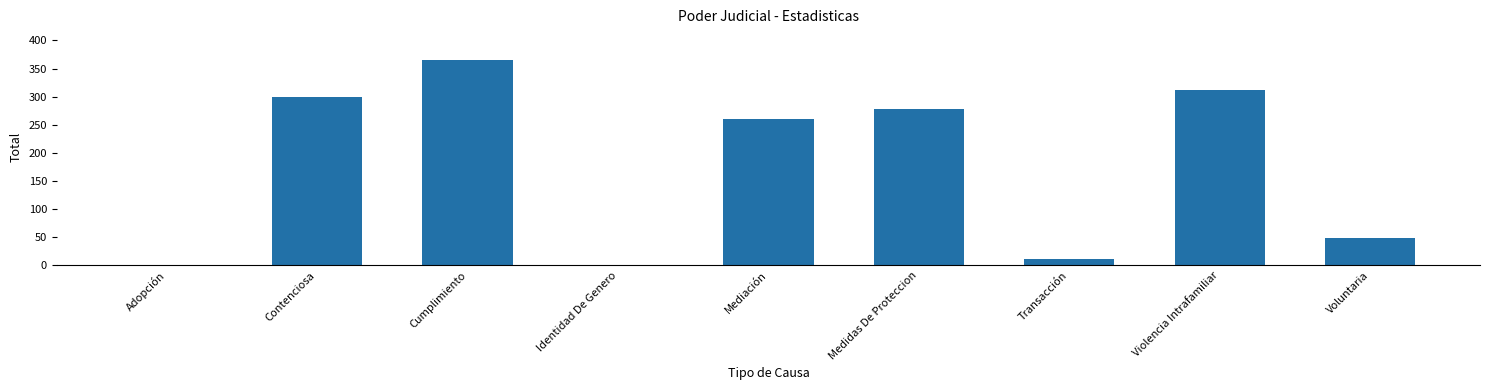

Count the number of data series in this chart.

1